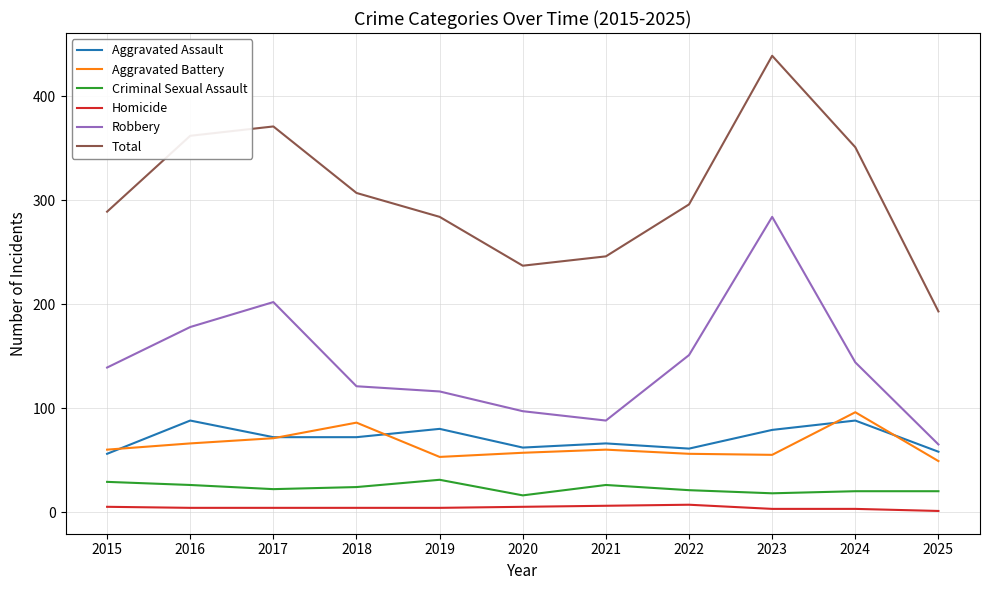

Is this an area chart (filled region under the line)?

No